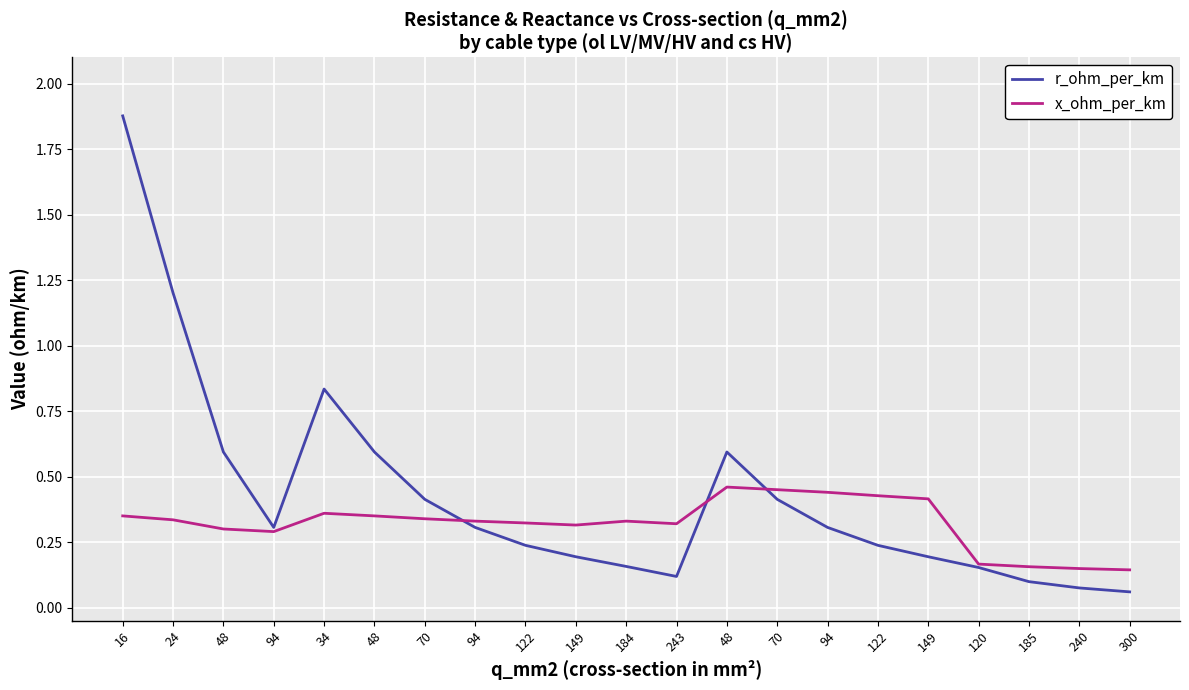

What are all the series names shown in the legend?

r_ohm_per_km, x_ohm_per_km